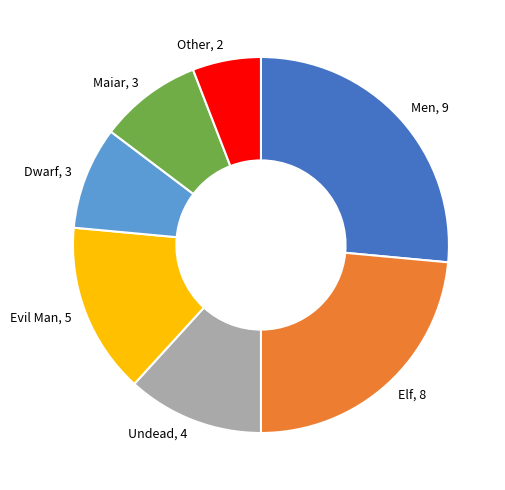

Which category has the biggest portion of the pie?

Men